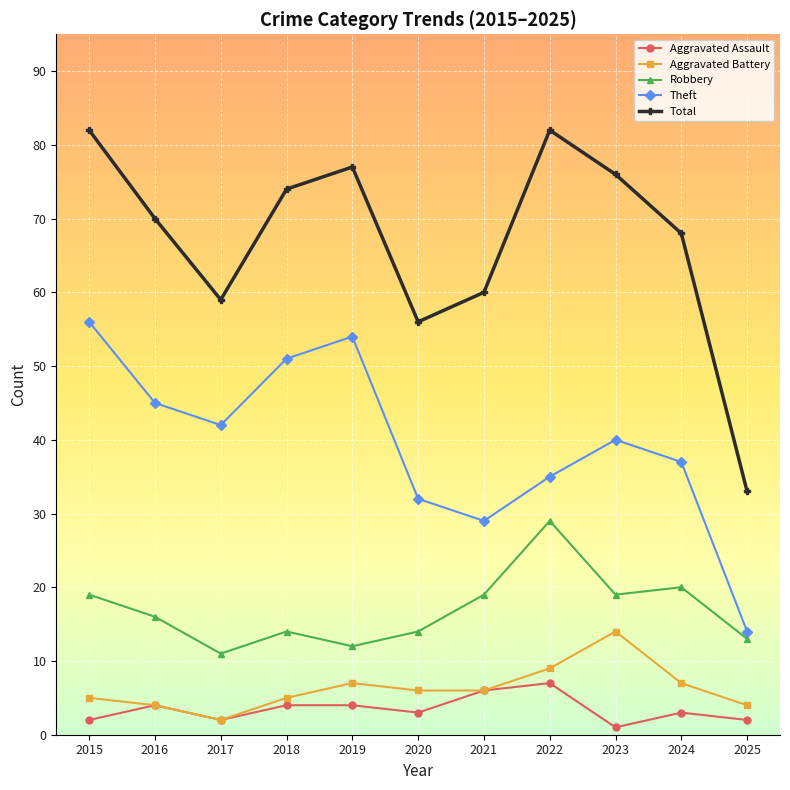

Which series has the largest total across all categories?

Total